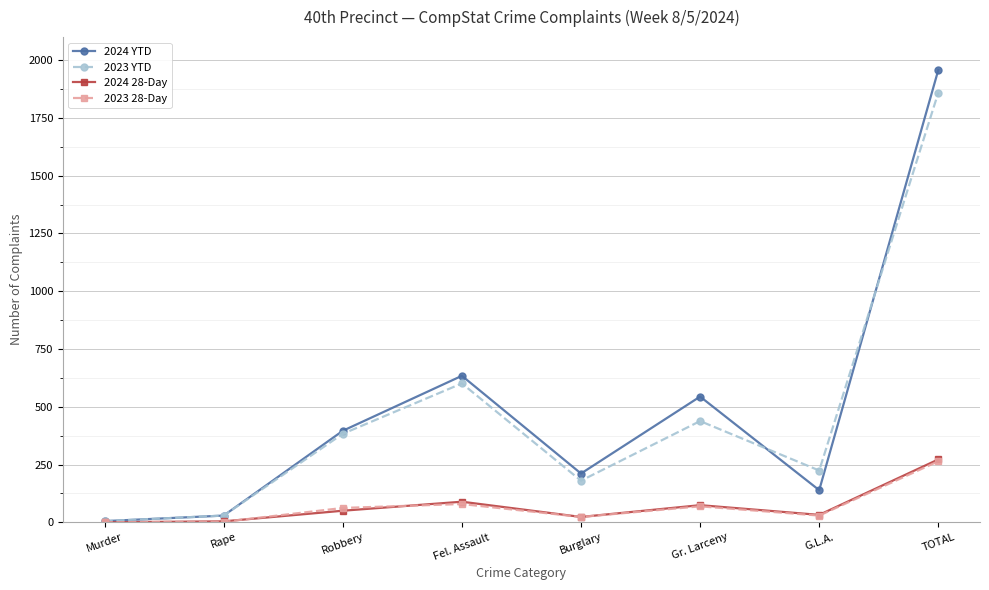

What is the difference between the highest and lowest values at Murder?

5